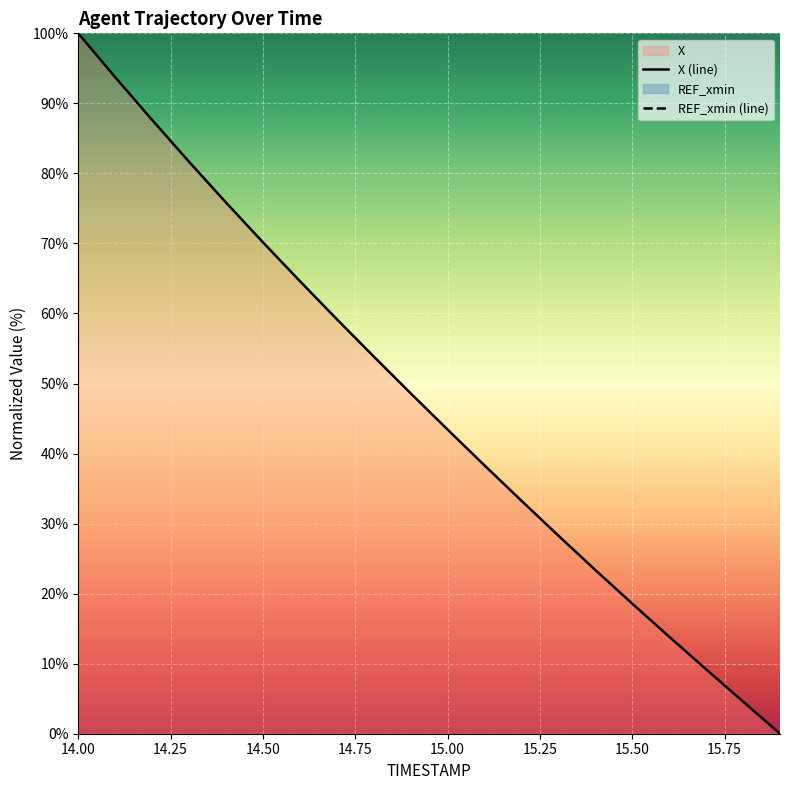

What is the highest value of the X (line) series?

100.0